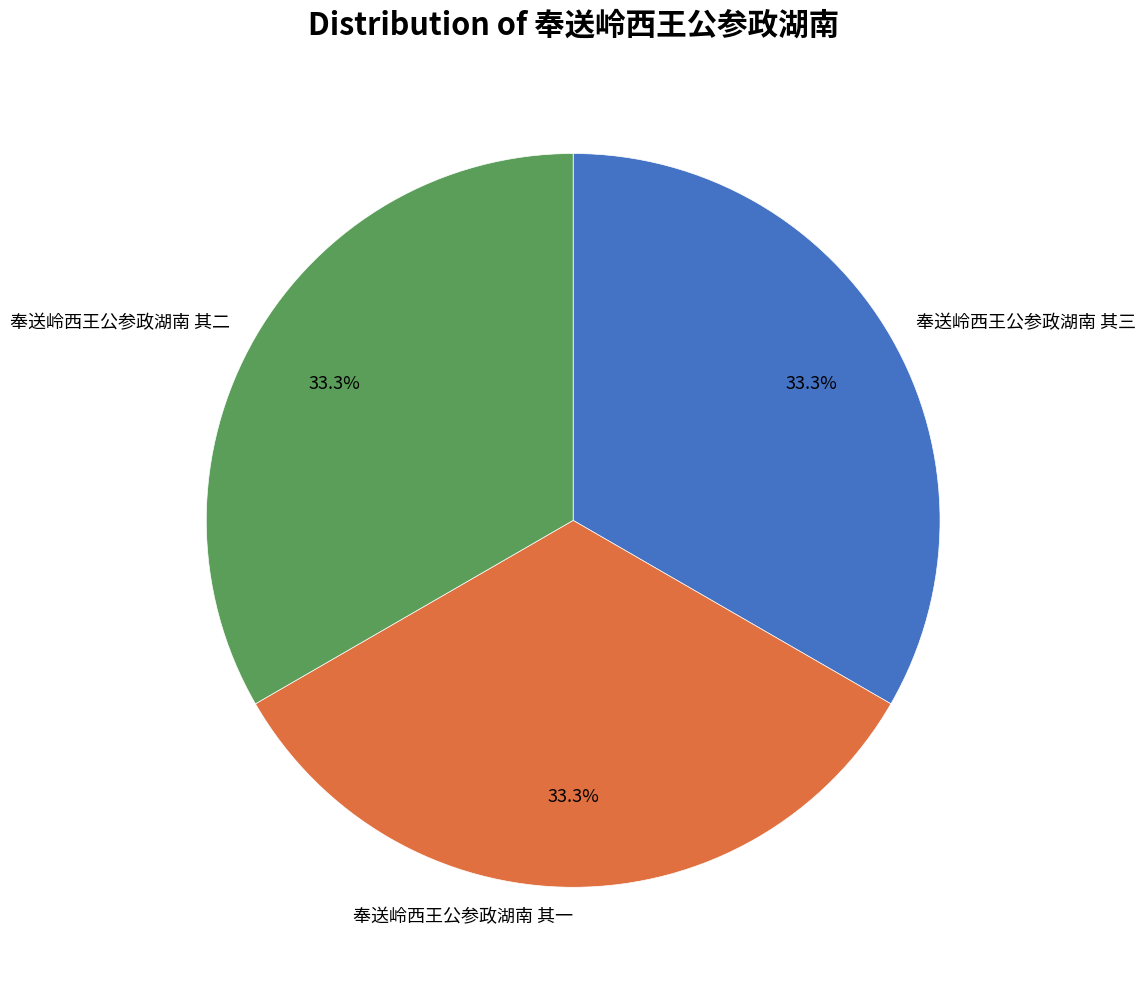

Does 奉送岭西王公参政湖南 其二 account for over 50% of the chart?

No